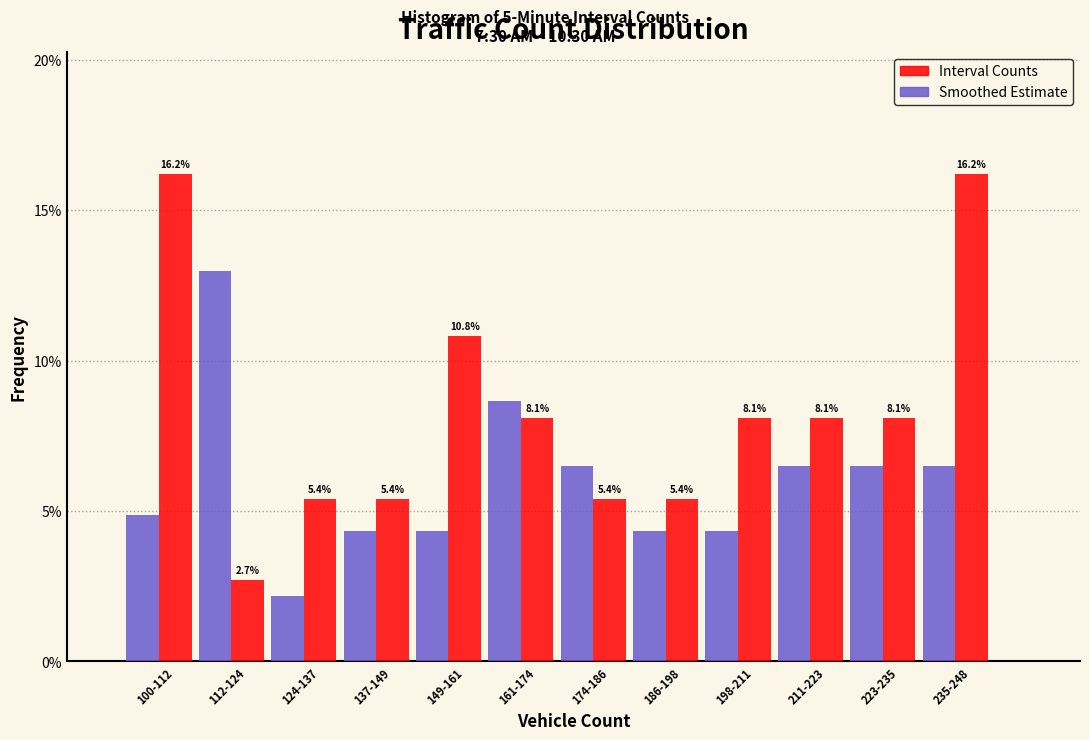

Where does the Interval Counts series first go above 8?

100-112